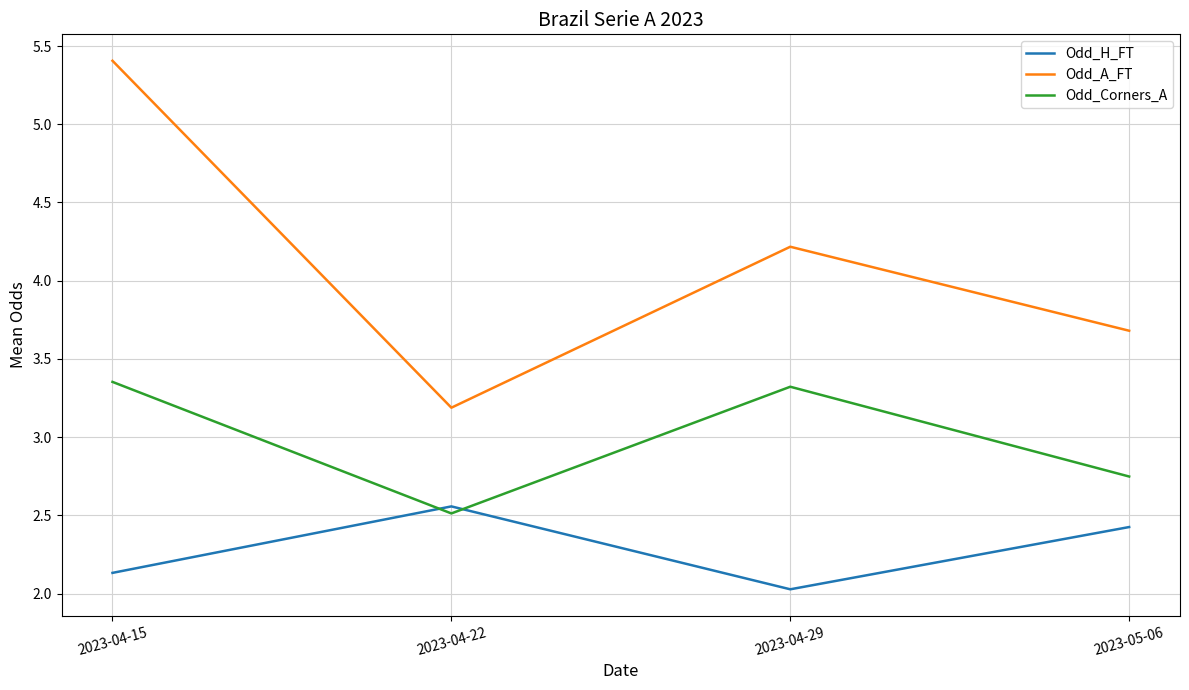

Which label corresponds to the largest value in the chart?

2023-04-15